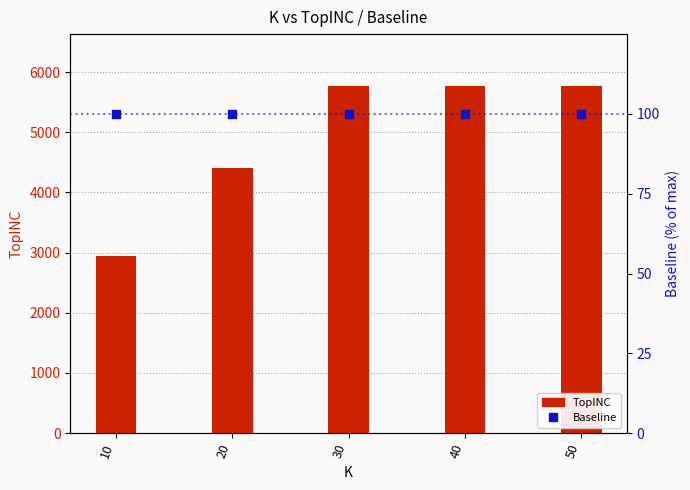

What is the total value across all series at 10?

3049